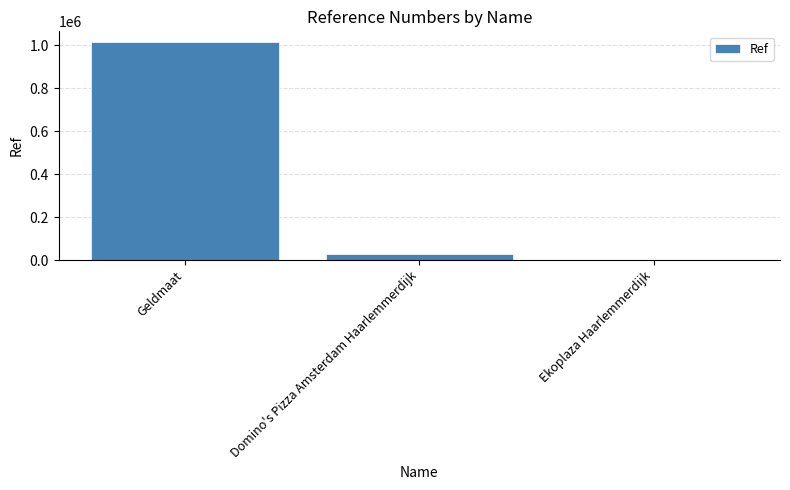

Which label corresponds to the largest value in the chart?

Geldmaat